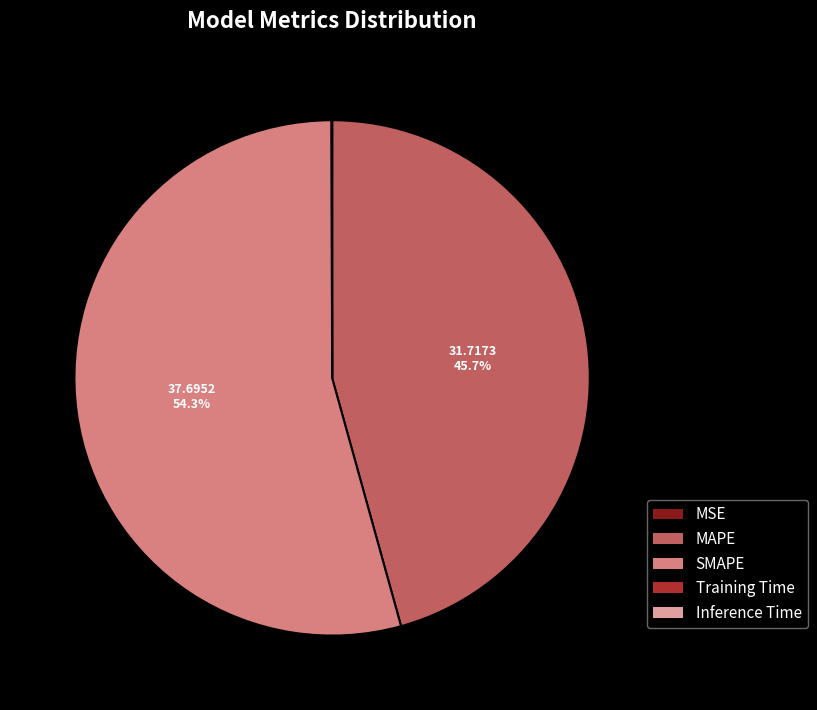

The MAPE slice represents 46% of the pie. True or false?

True